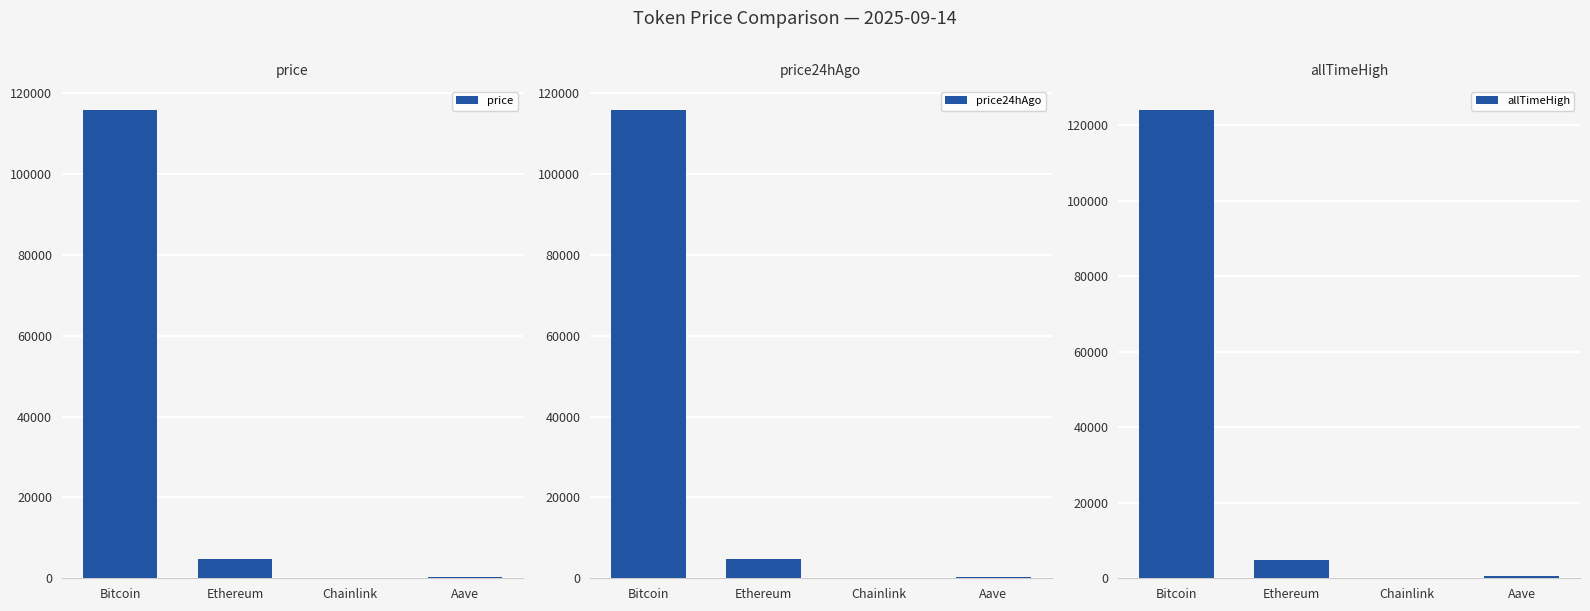

What is the approximate value of price at Chainlink?

24.7